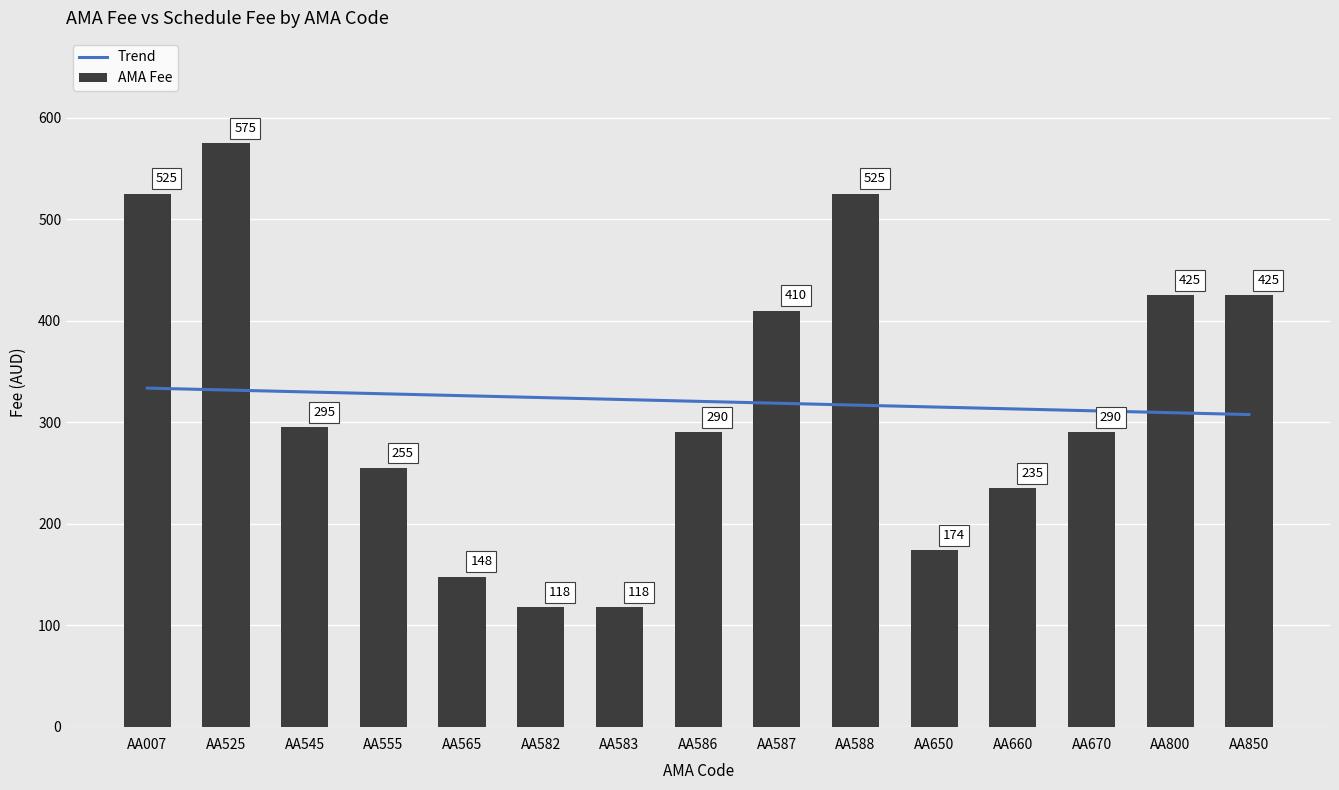

What is the total value across all series at AA007?

858.6